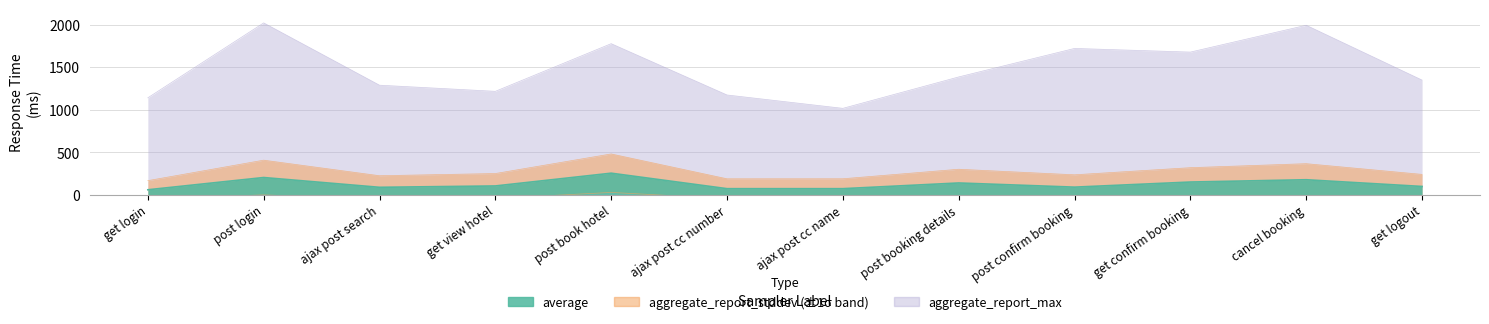

In aggregate_report_stddev, how many points are higher than both neighbors (excluding endpoints)?

4